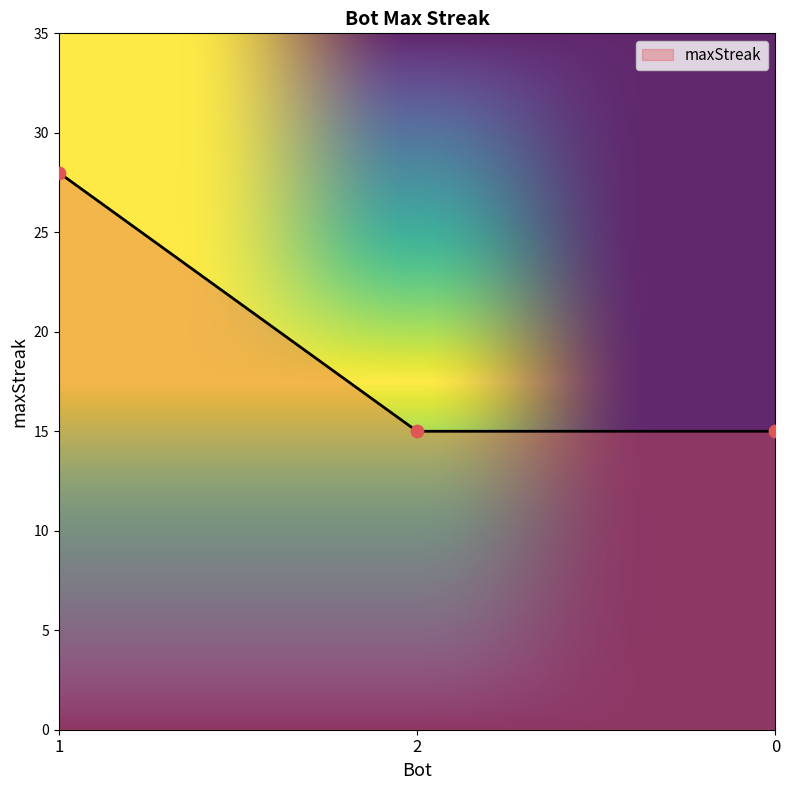

Between 1 and 0, which is larger?

1